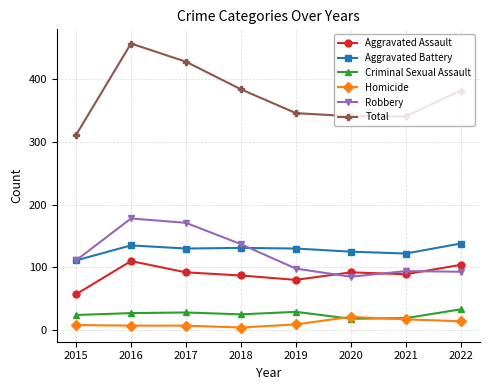

What is the sum of all Robbery values?

967